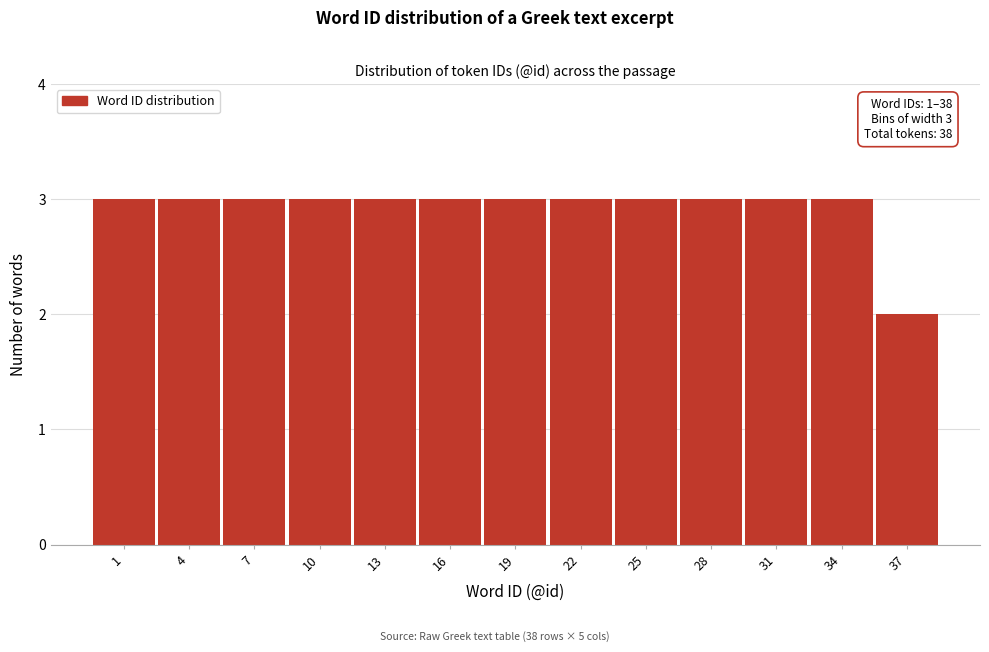

Reading left to right, transcribe all the data shown in this chart.

3	3	3	3	3	3	3	3	3	3	3	3	2